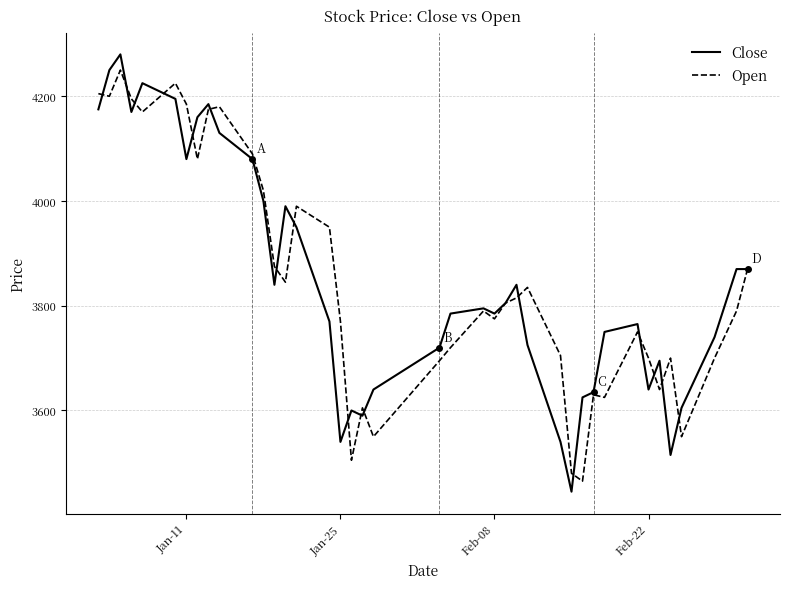

Which series has the widest spread of values?

Close